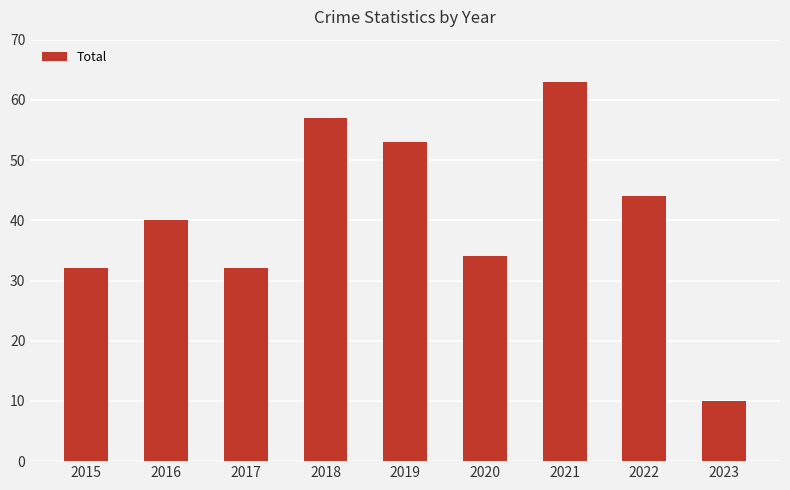

Read the value at 2015.

32